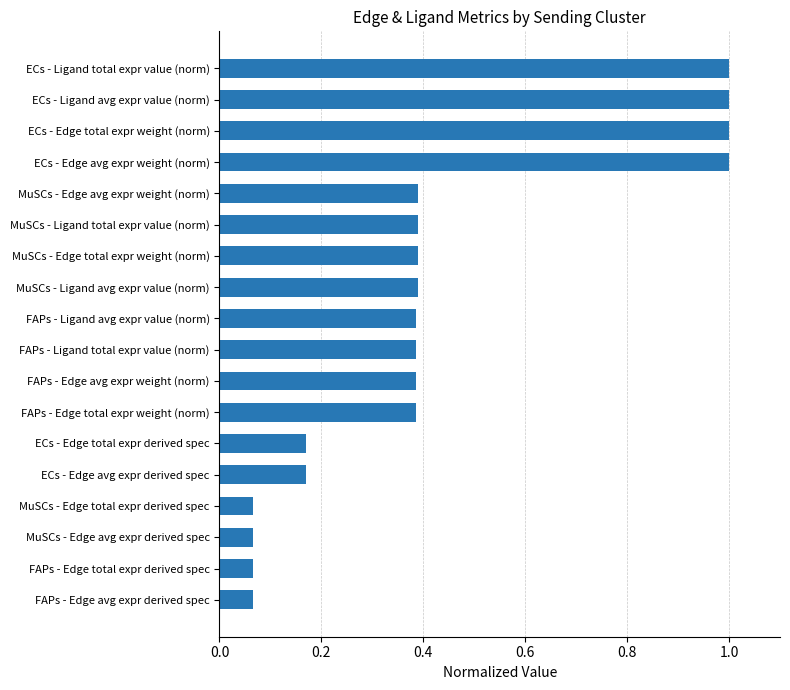

What is the greatest value displayed?

1.0